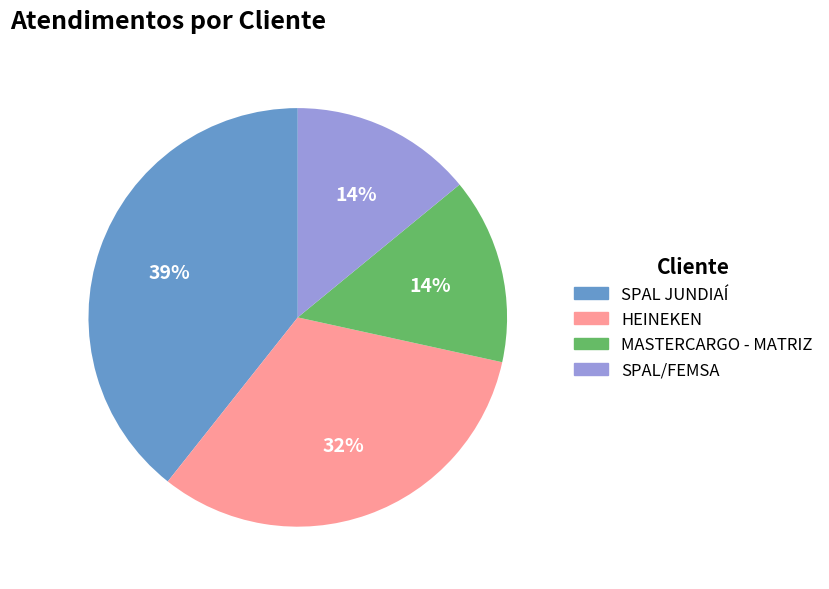

Is the sum of HEINEKEN and SPAL/FEMSA greater than half?

No